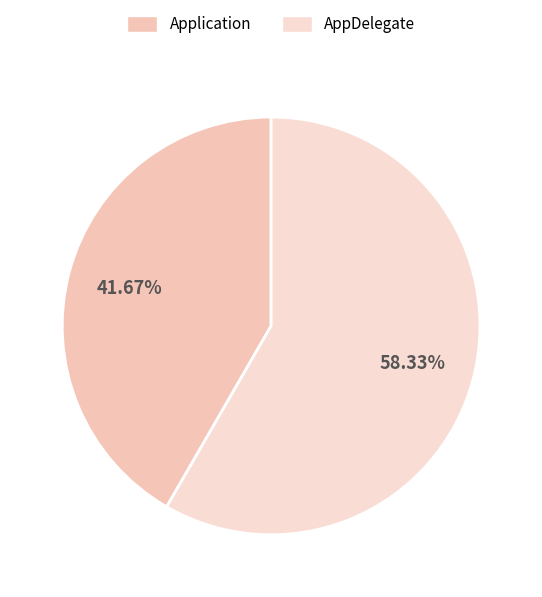

Which slice represents more than half of the pie?

AppDelegate